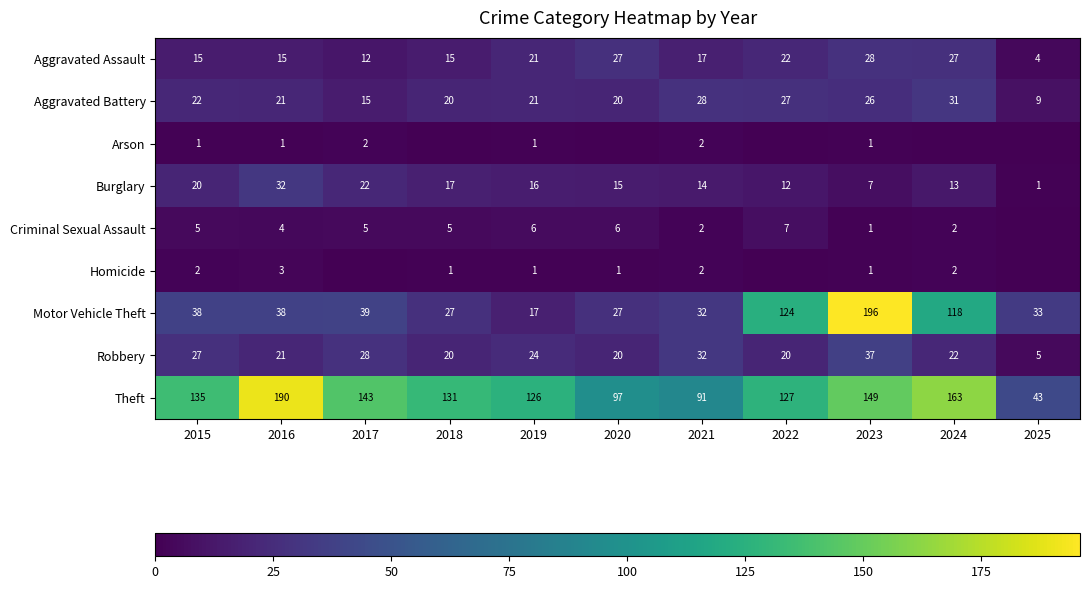

At which label does Aggravated Battery first exceed 21?

2015